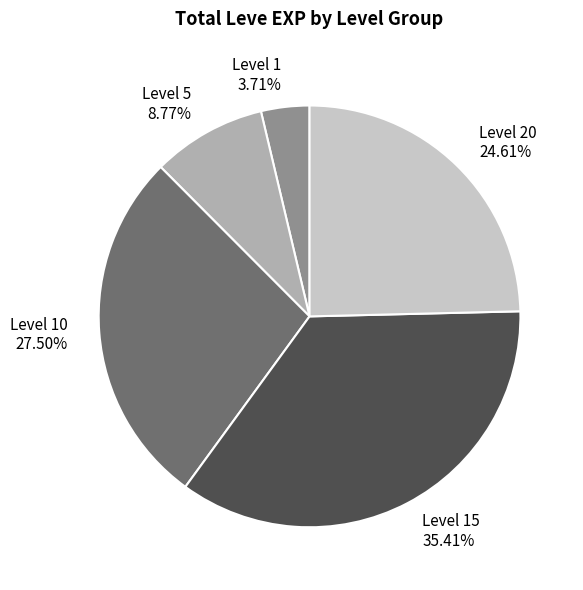

Is the sum of Level 10 27.50% and Level 20 24.61% greater than half?

Yes